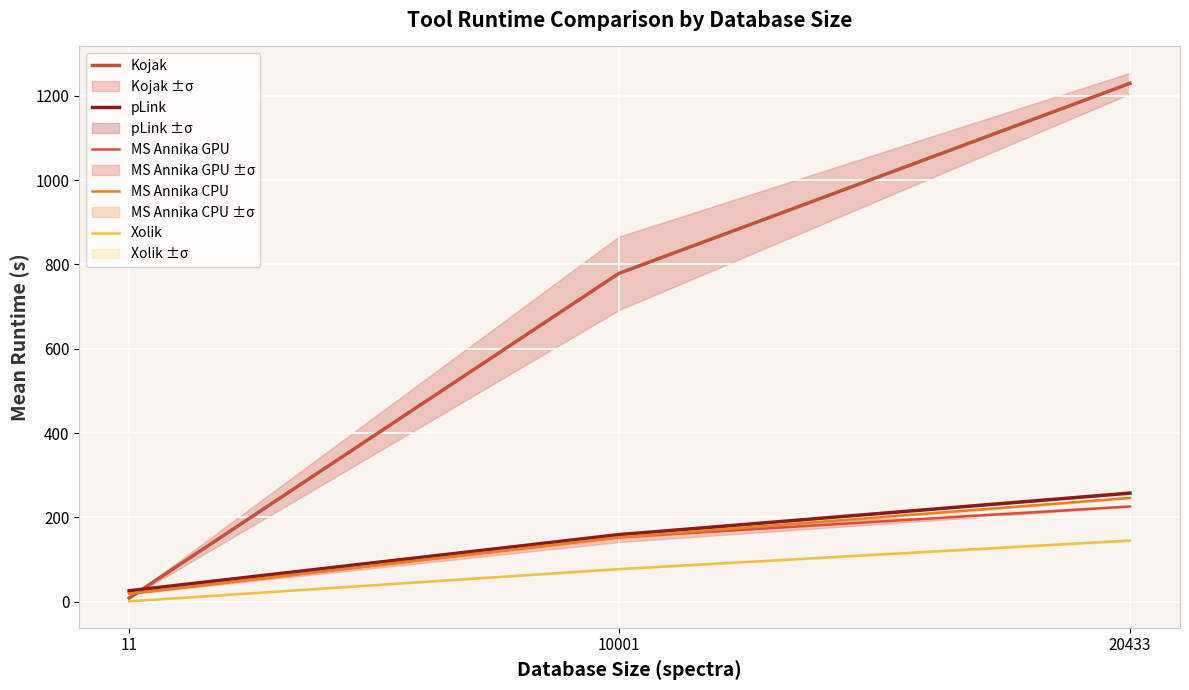

What is the greatest value displayed?

1229.2